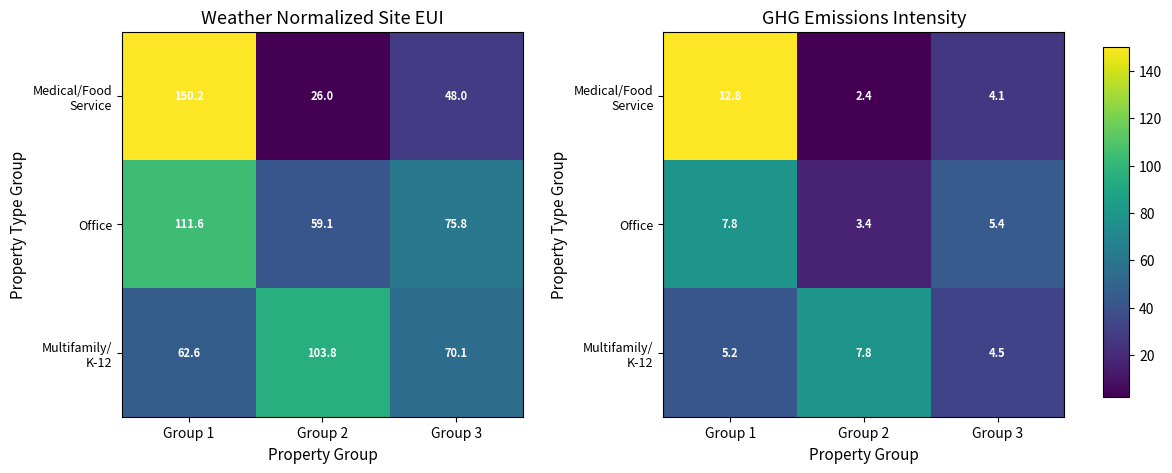

Where does the Medical/Food Service series first go above 4?

Group 1